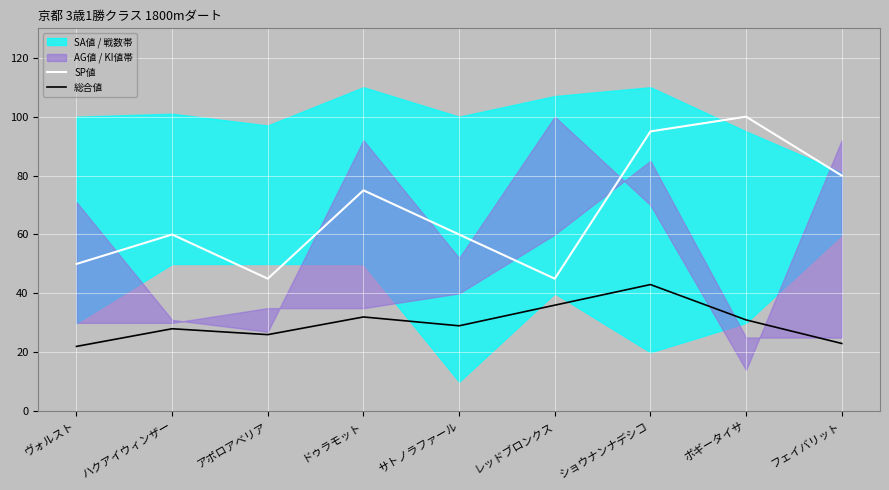

Which series has the widest spread of values?

SP値